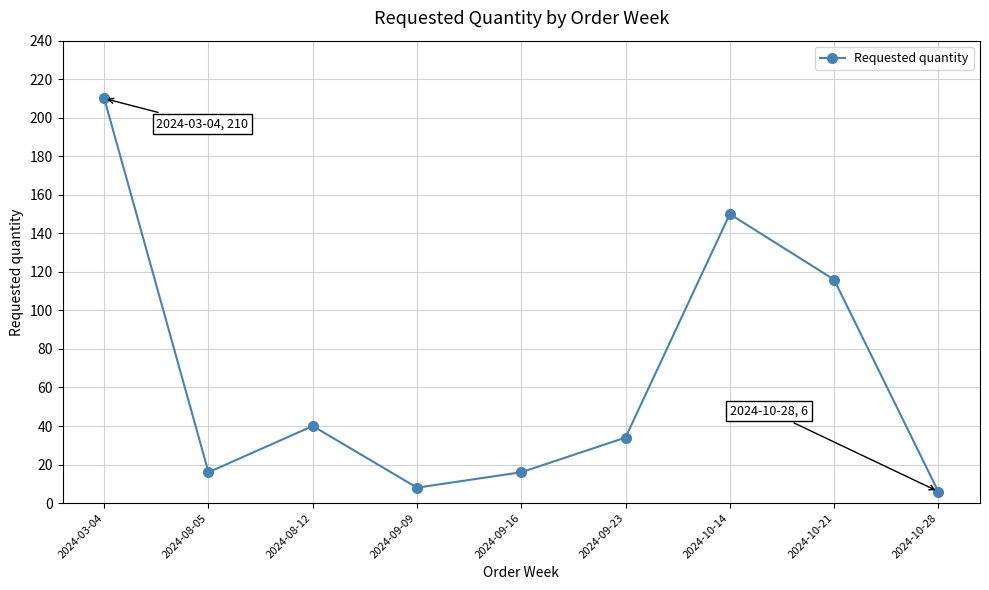

How many interior local peaks (higher than both neighbors) does the data have?

2